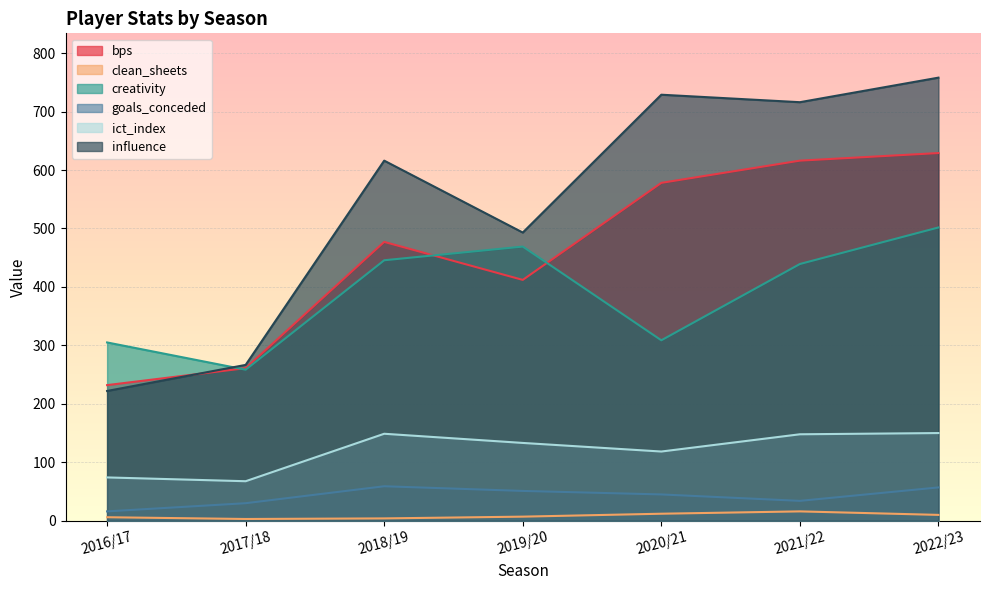

What is the label of the 4th point from the left?

2019/20